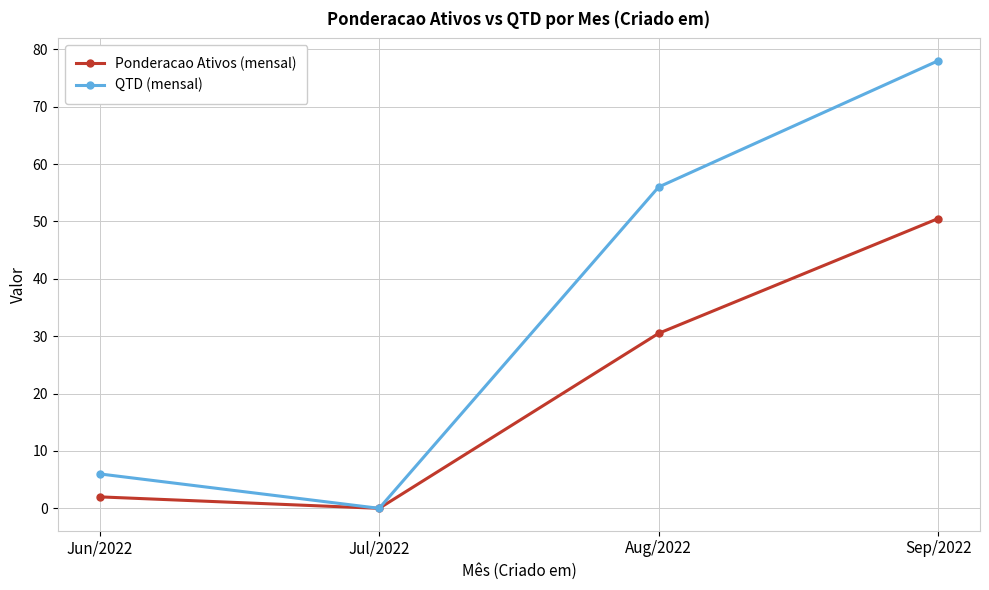

What is the label of the 3rd point from the left?

Aug/2022